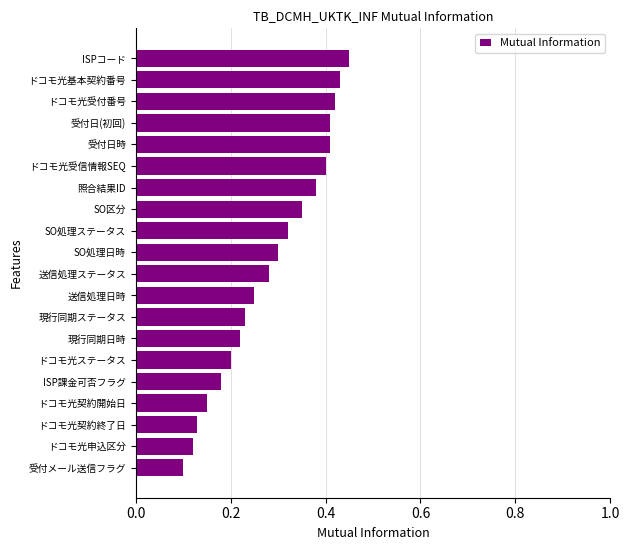

What is the label of the 12th bar from the top?

送信処理日時